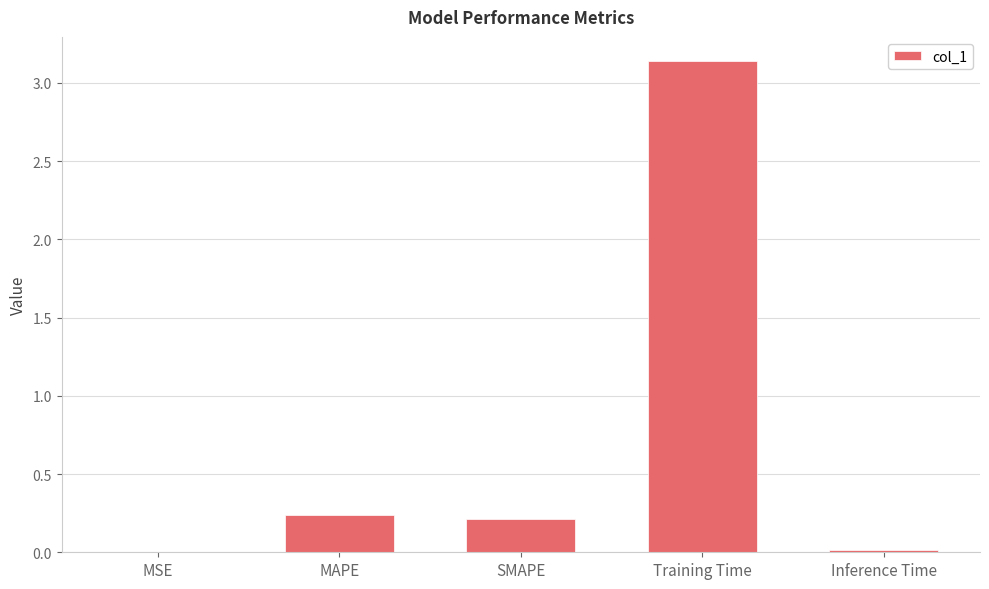

Which label corresponds to the largest value in the chart?

Training Time